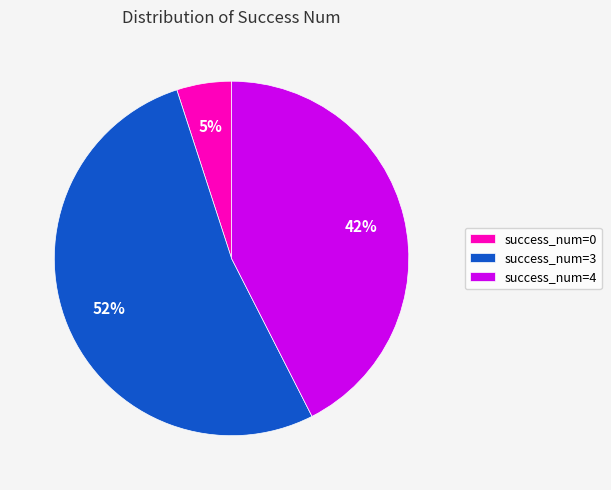

Is success_num=3 the majority of the pie?

Yes